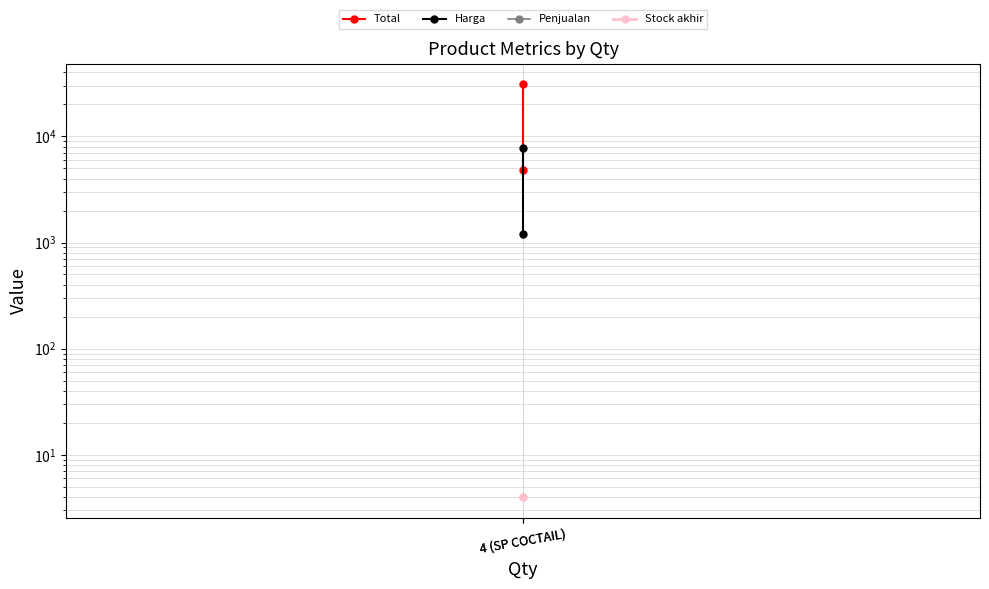

Is it true that Stock akhir equals 4 at 4 (SP COCTAIL)?

True